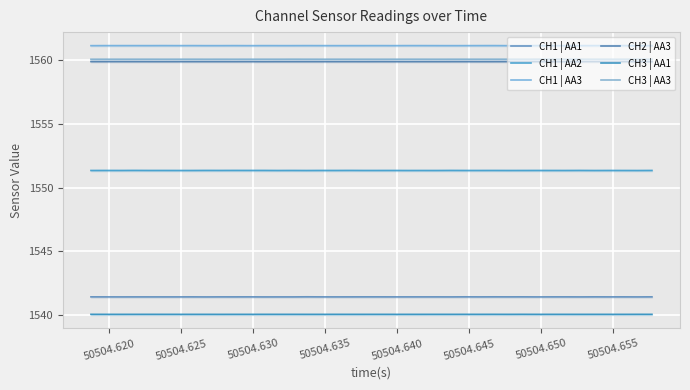

Which series has the widest spread of values?

CH1 | AA1